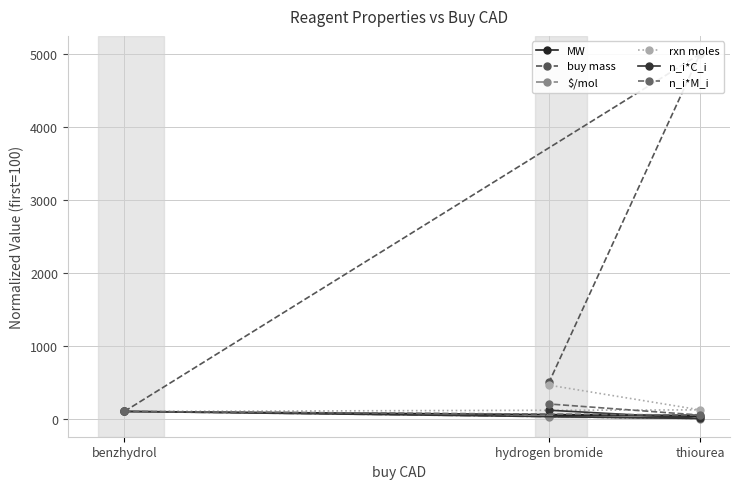

What is the maximum value shown in the chart?

5000.0